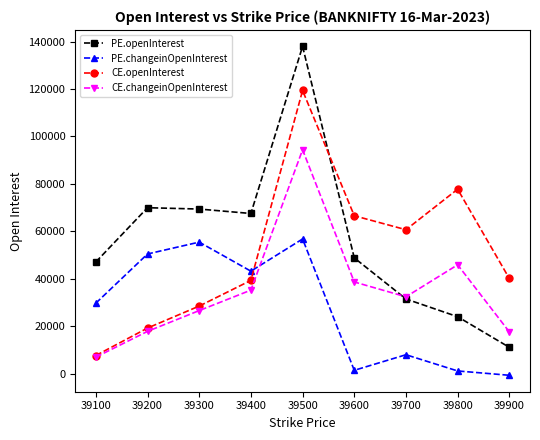

At which label is PE.openInterest closest to 74514?

39200